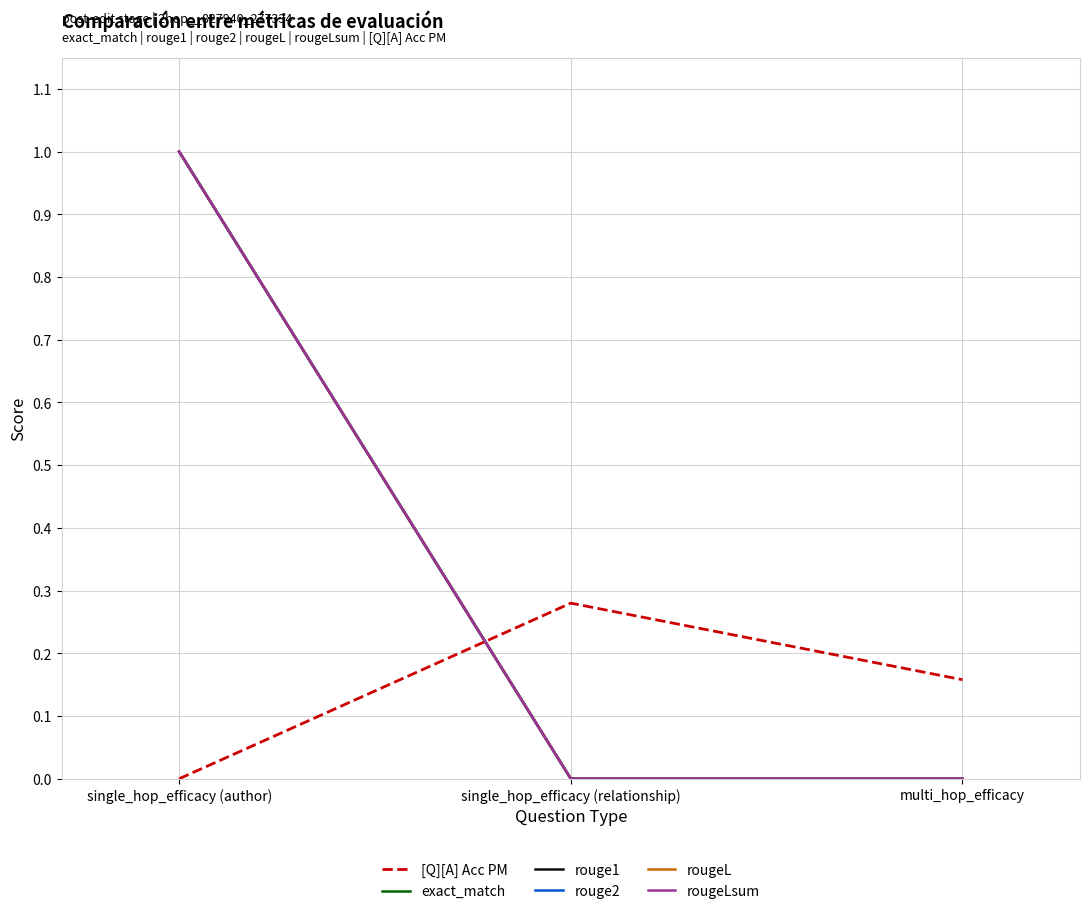

What position from the right is multi_hop_efficacy?

1